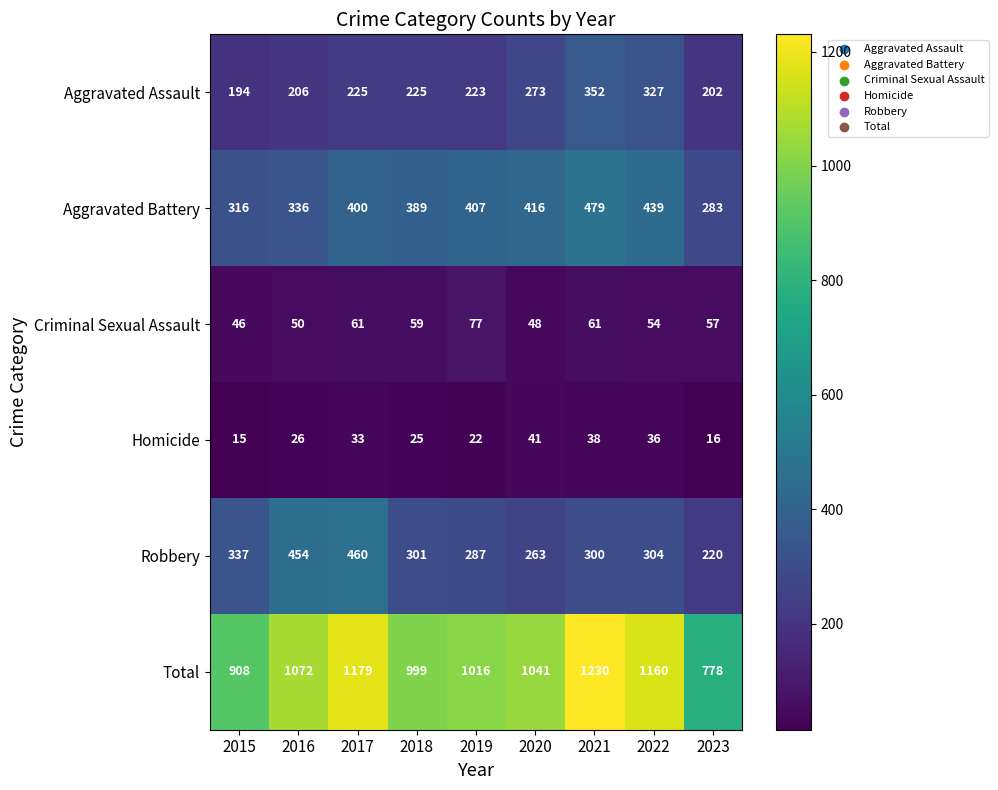

The value of Criminal Sexual Assault at 2015 is 46. True or false?

True